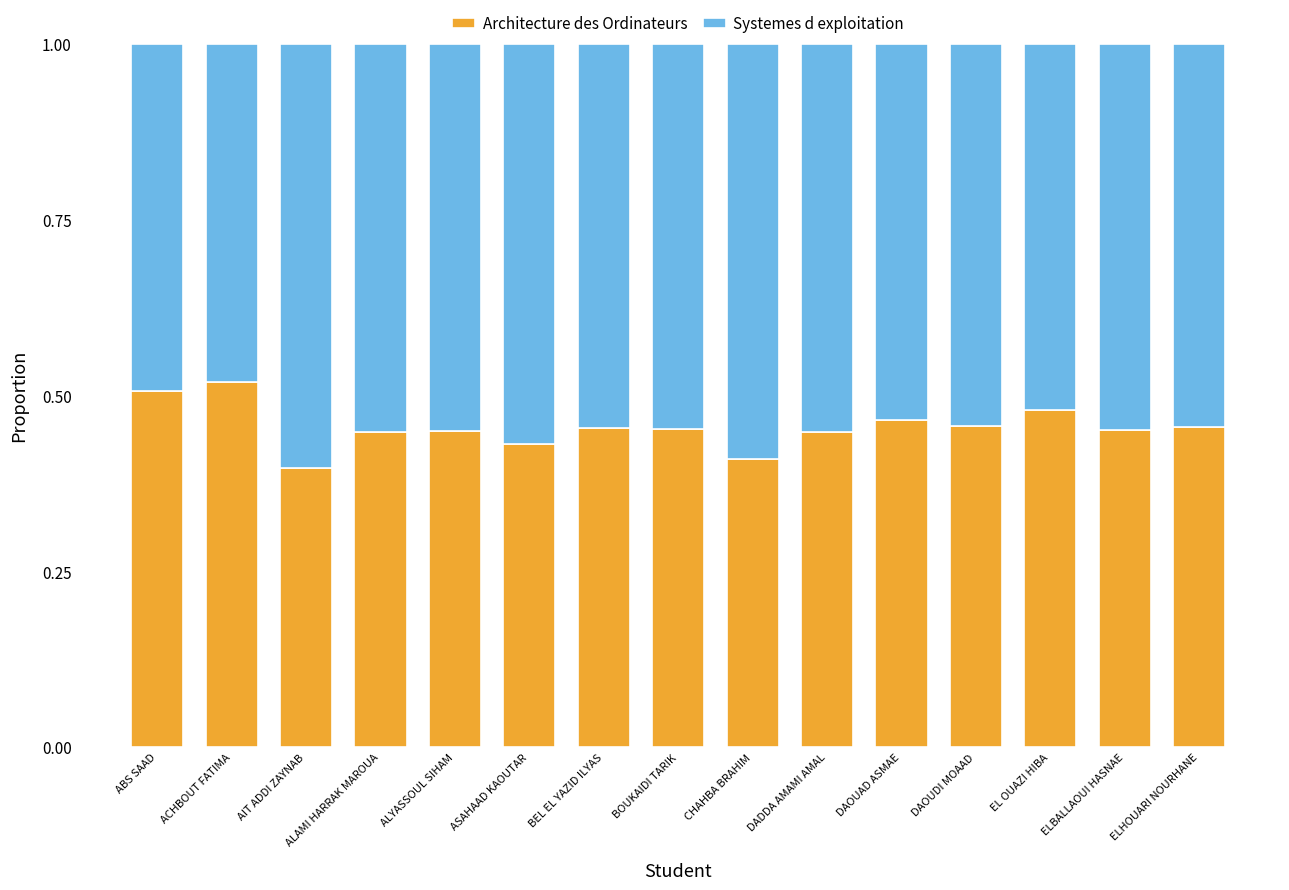

True or false: Architecture des Ordinateurs has a value of 0.5 at ABS SAAD.

True